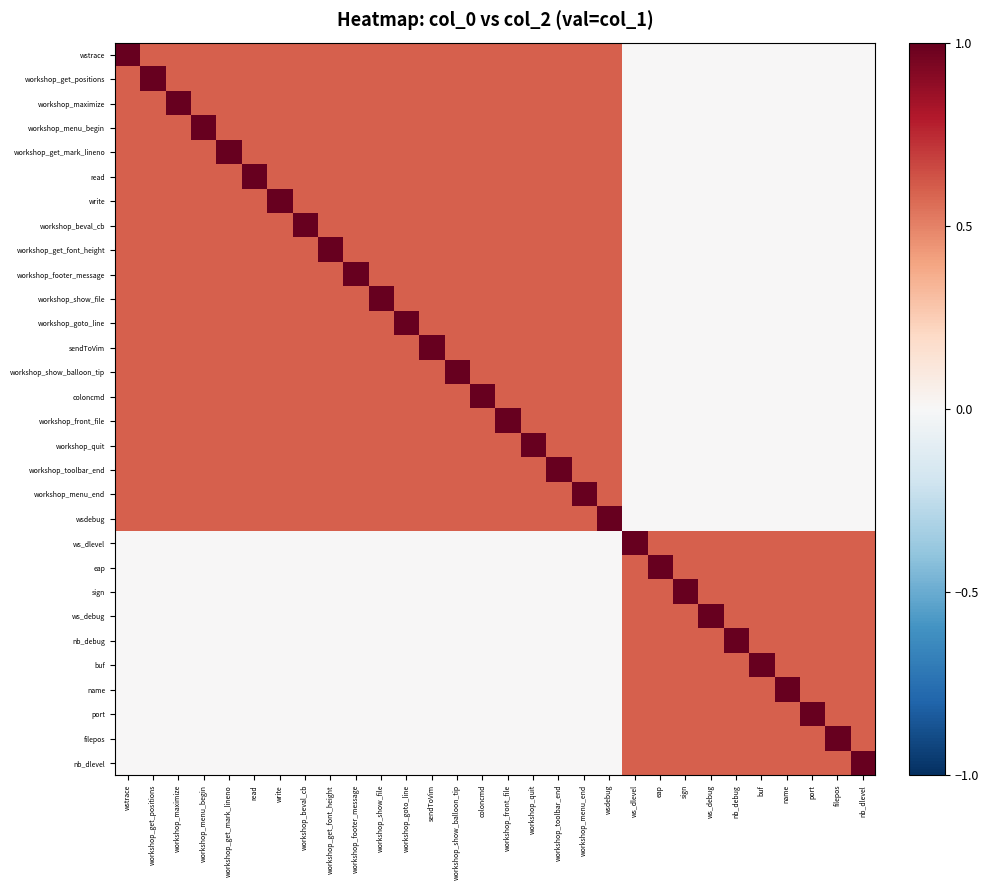

Reading left to right, extract all data points from this chart.

wstrace: wstrace=1.0	workshop_get_positions=0.6	workshop_maximize=0.6	workshop_menu_begin=0.6	workshop_get_mark_lineno=0.6	read=0.6	write=0.6	workshop_beval_cb=0.6	workshop_get_font_height=0.6	workshop_footer_message=0.6	workshop_show_file=0.6	workshop_goto_line=0.6	sendToVim=0.6	workshop_show_balloon_tip=0.6	coloncmd=0.6	workshop_front_file=0.6	workshop_quit=0.6	workshop_toolbar_end=0.6	workshop_menu_end=0.6	wsdebug=0.6	ws_dlevel=0.0	eap=0.0	sign=0.0	ws_debug=0.0	nb_debug=0.0	buf=0.0	name=0.0	port=0.0	filepos=0.0	nb_dlevel=0.0
workshop_get_positions: wstrace=0.6	workshop_get_positions=1.0	workshop_maximize=0.6	workshop_menu_begin=0.6	workshop_get_mark_lineno=0.6	read=0.6	write=0.6	workshop_beval_cb=0.6	workshop_get_font_height=0.6	workshop_footer_message=0.6	workshop_show_file=0.6	workshop_goto_line=0.6	sendToVim=0.6	workshop_show_balloon_tip=0.6	coloncmd=0.6	workshop_front_file=0.6	workshop_quit=0.6	workshop_toolbar_end=0.6	workshop_menu_end=0.6	wsdebug=0.6	ws_dlevel=0.0	eap=0.0	sign=0.0	ws_debug=0.0	nb_debug=0.0	buf=0.0	name=0.0	port=0.0	filepos=0.0	nb_dlevel=0.0
workshop_maximize: wstrace=0.6	workshop_get_positions=0.6	workshop_maximize=1.0	workshop_menu_begin=0.6	workshop_get_mark_lineno=0.6	read=0.6	write=0.6	workshop_beval_cb=0.6	workshop_get_font_height=0.6	workshop_footer_message=0.6	workshop_show_file=0.6	workshop_goto_line=0.6	sendToVim=0.6	workshop_show_balloon_tip=0.6	coloncmd=0.6	workshop_front_file=0.6	workshop_quit=0.6	workshop_toolbar_end=0.6	workshop_menu_end=0.6	wsdebug=0.6	ws_dlevel=0.0	eap=0.0	sign=0.0	ws_debug=0.0	nb_debug=0.0	buf=0.0	name=0.0	port=0.0	filepos=0.0	nb_dlevel=0.0
workshop_menu_begin: wstrace=0.6	workshop_get_positions=0.6	workshop_maximize=0.6	workshop_menu_begin=1.0	workshop_get_mark_lineno=0.6	read=0.6	write=0.6	workshop_beval_cb=0.6	workshop_get_font_height=0.6	workshop_footer_message=0.6	workshop_show_file=0.6	workshop_goto_line=0.6	sendToVim=0.6	workshop_show_balloon_tip=0.6	coloncmd=0.6	workshop_front_file=0.6	workshop_quit=0.6	workshop_toolbar_end=0.6	workshop_menu_end=0.6	wsdebug=0.6	ws_dlevel=0.0	eap=0.0	sign=0.0	ws_debug=0.0	nb_debug=0.0	buf=0.0	name=0.0	port=0.0	filepos=0.0	nb_dlevel=0.0
workshop_get_mark_lineno: wstrace=0.6	workshop_get_positions=0.6	workshop_maximize=0.6	workshop_menu_begin=0.6	workshop_get_mark_lineno=1.0	read=0.6	write=0.6	workshop_beval_cb=0.6	workshop_get_font_height=0.6	workshop_footer_message=0.6	workshop_show_file=0.6	workshop_goto_line=0.6	sendToVim=0.6	workshop_show_balloon_tip=0.6	coloncmd=0.6	workshop_front_file=0.6	workshop_quit=0.6	workshop_toolbar_end=0.6	workshop_menu_end=0.6	wsdebug=0.6	ws_dlevel=0.0	eap=0.0	sign=0.0	ws_debug=0.0	nb_debug=0.0	buf=0.0	name=0.0	port=0.0	filepos=0.0	nb_dlevel=0.0
read: wstrace=0.6	workshop_get_positions=0.6	workshop_maximize=0.6	workshop_menu_begin=0.6	workshop_get_mark_lineno=0.6	read=1.0	write=0.6	workshop_beval_cb=0.6	workshop_get_font_height=0.6	workshop_footer_message=0.6	workshop_show_file=0.6	workshop_goto_line=0.6	sendToVim=0.6	workshop_show_balloon_tip=0.6	coloncmd=0.6	workshop_front_file=0.6	workshop_quit=0.6	workshop_toolbar_end=0.6	workshop_menu_end=0.6	wsdebug=0.6	ws_dlevel=0.0	eap=0.0	sign=0.0	ws_debug=0.0	nb_debug=0.0	buf=0.0	name=0.0	port=0.0	filepos=0.0	nb_dlevel=0.0
write: wstrace=0.6	workshop_get_positions=0.6	workshop_maximize=0.6	workshop_menu_begin=0.6	workshop_get_mark_lineno=0.6	read=0.6	write=1.0	workshop_beval_cb=0.6	workshop_get_font_height=0.6	workshop_footer_message=0.6	workshop_show_file=0.6	workshop_goto_line=0.6	sendToVim=0.6	workshop_show_balloon_tip=0.6	coloncmd=0.6	workshop_front_file=0.6	workshop_quit=0.6	workshop_toolbar_end=0.6	workshop_menu_end=0.6	wsdebug=0.6	ws_dlevel=0.0	eap=0.0	sign=0.0	ws_debug=0.0	nb_debug=0.0	buf=0.0	name=0.0	port=0.0	filepos=0.0	nb_dlevel=0.0
workshop_beval_cb: wstrace=0.6	workshop_get_positions=0.6	workshop_maximize=0.6	workshop_menu_begin=0.6	workshop_get_mark_lineno=0.6	read=0.6	write=0.6	workshop_beval_cb=1.0	workshop_get_font_height=0.6	workshop_footer_message=0.6	workshop_show_file=0.6	workshop_goto_line=0.6	sendToVim=0.6	workshop_show_balloon_tip=0.6	coloncmd=0.6	workshop_front_file=0.6	workshop_quit=0.6	workshop_toolbar_end=0.6	workshop_menu_end=0.6	wsdebug=0.6	ws_dlevel=0.0	eap=0.0	sign=0.0	ws_debug=0.0	nb_debug=0.0	buf=0.0	name=0.0	port=0.0	filepos=0.0	nb_dlevel=0.0
workshop_get_font_height: wstrace=0.6	workshop_get_positions=0.6	workshop_maximize=0.6	workshop_menu_begin=0.6	workshop_get_mark_lineno=0.6	read=0.6	write=0.6	workshop_beval_cb=0.6	workshop_get_font_height=1.0	workshop_footer_message=0.6	workshop_show_file=0.6	workshop_goto_line=0.6	sendToVim=0.6	workshop_show_balloon_tip=0.6	coloncmd=0.6	workshop_front_file=0.6	workshop_quit=0.6	workshop_toolbar_end=0.6	workshop_menu_end=0.6	wsdebug=0.6	ws_dlevel=0.0	eap=0.0	sign=0.0	ws_debug=0.0	nb_debug=0.0	buf=0.0	name=0.0	port=0.0	filepos=0.0	nb_dlevel=0.0
workshop_footer_message: wstrace=0.6	workshop_get_positions=0.6	workshop_maximize=0.6	workshop_menu_begin=0.6	workshop_get_mark_lineno=0.6	read=0.6	write=0.6	workshop_beval_cb=0.6	workshop_get_font_height=0.6	workshop_footer_message=1.0	workshop_show_file=0.6	workshop_goto_line=0.6	sendToVim=0.6	workshop_show_balloon_tip=0.6	coloncmd=0.6	workshop_front_file=0.6	workshop_quit=0.6	workshop_toolbar_end=0.6	workshop_menu_end=0.6	wsdebug=0.6	ws_dlevel=0.0	eap=0.0	sign=0.0	ws_debug=0.0	nb_debug=0.0	buf=0.0	name=0.0	port=0.0	filepos=0.0	nb_dlevel=0.0
workshop_show_file: wstrace=0.6	workshop_get_positions=0.6	workshop_maximize=0.6	workshop_menu_begin=0.6	workshop_get_mark_lineno=0.6	read=0.6	write=0.6	workshop_beval_cb=0.6	workshop_get_font_height=0.6	workshop_footer_message=0.6	workshop_show_file=1.0	workshop_goto_line=0.6	sendToVim=0.6	workshop_show_balloon_tip=0.6	coloncmd=0.6	workshop_front_file=0.6	workshop_quit=0.6	workshop_toolbar_end=0.6	workshop_menu_end=0.6	wsdebug=0.6	ws_dlevel=0.0	eap=0.0	sign=0.0	ws_debug=0.0	nb_debug=0.0	buf=0.0	name=0.0	port=0.0	filepos=0.0	nb_dlevel=0.0
workshop_goto_line: wstrace=0.6	workshop_get_positions=0.6	workshop_maximize=0.6	workshop_menu_begin=0.6	workshop_get_mark_lineno=0.6	read=0.6	write=0.6	workshop_beval_cb=0.6	workshop_get_font_height=0.6	workshop_footer_message=0.6	workshop_show_file=0.6	workshop_goto_line=1.0	sendToVim=0.6	workshop_show_balloon_tip=0.6	coloncmd=0.6	workshop_front_file=0.6	workshop_quit=0.6	workshop_toolbar_end=0.6	workshop_menu_end=0.6	wsdebug=0.6	ws_dlevel=0.0	eap=0.0	sign=0.0	ws_debug=0.0	nb_debug=0.0	buf=0.0	name=0.0	port=0.0	filepos=0.0	nb_dlevel=0.0
sendToVim: wstrace=0.6	workshop_get_positions=0.6	workshop_maximize=0.6	workshop_menu_begin=0.6	workshop_get_mark_lineno=0.6	read=0.6	write=0.6	workshop_beval_cb=0.6	workshop_get_font_height=0.6	workshop_footer_message=0.6	workshop_show_file=0.6	workshop_goto_line=0.6	sendToVim=1.0	workshop_show_balloon_tip=0.6	coloncmd=0.6	workshop_front_file=0.6	workshop_quit=0.6	workshop_toolbar_end=0.6	workshop_menu_end=0.6	wsdebug=0.6	ws_dlevel=0.0	eap=0.0	sign=0.0	ws_debug=0.0	nb_debug=0.0	buf=0.0	name=0.0	port=0.0	filepos=0.0	nb_dlevel=0.0
workshop_show_balloon_tip: wstrace=0.6	workshop_get_positions=0.6	workshop_maximize=0.6	workshop_menu_begin=0.6	workshop_get_mark_lineno=0.6	read=0.6	write=0.6	workshop_beval_cb=0.6	workshop_get_font_height=0.6	workshop_footer_message=0.6	workshop_show_file=0.6	workshop_goto_line=0.6	sendToVim=0.6	workshop_show_balloon_tip=1.0	coloncmd=0.6	workshop_front_file=0.6	workshop_quit=0.6	workshop_toolbar_end=0.6	workshop_menu_end=0.6	wsdebug=0.6	ws_dlevel=0.0	eap=0.0	sign=0.0	ws_debug=0.0	nb_debug=0.0	buf=0.0	name=0.0	port=0.0	filepos=0.0	nb_dlevel=0.0
coloncmd: wstrace=0.6	workshop_get_positions=0.6	workshop_maximize=0.6	workshop_menu_begin=0.6	workshop_get_mark_lineno=0.6	read=0.6	write=0.6	workshop_beval_cb=0.6	workshop_get_font_height=0.6	workshop_footer_message=0.6	workshop_show_file=0.6	workshop_goto_line=0.6	sendToVim=0.6	workshop_show_balloon_tip=0.6	coloncmd=1.0	workshop_front_file=0.6	workshop_quit=0.6	workshop_toolbar_end=0.6	workshop_menu_end=0.6	wsdebug=0.6	ws_dlevel=0.0	eap=0.0	sign=0.0	ws_debug=0.0	nb_debug=0.0	buf=0.0	name=0.0	port=0.0	filepos=0.0	nb_dlevel=0.0
workshop_front_file: wstrace=0.6	workshop_get_positions=0.6	workshop_maximize=0.6	workshop_menu_begin=0.6	workshop_get_mark_lineno=0.6	read=0.6	write=0.6	workshop_beval_cb=0.6	workshop_get_font_height=0.6	workshop_footer_message=0.6	workshop_show_file=0.6	workshop_goto_line=0.6	sendToVim=0.6	workshop_show_balloon_tip=0.6	coloncmd=0.6	workshop_front_file=1.0	workshop_quit=0.6	workshop_toolbar_end=0.6	workshop_menu_end=0.6	wsdebug=0.6	ws_dlevel=0.0	eap=0.0	sign=0.0	ws_debug=0.0	nb_debug=0.0	buf=0.0	name=0.0	port=0.0	filepos=0.0	nb_dlevel=0.0
workshop_quit: wstrace=0.6	workshop_get_positions=0.6	workshop_maximize=0.6	workshop_menu_begin=0.6	workshop_get_mark_lineno=0.6	read=0.6	write=0.6	workshop_beval_cb=0.6	workshop_get_font_height=0.6	workshop_footer_message=0.6	workshop_show_file=0.6	workshop_goto_line=0.6	sendToVim=0.6	workshop_show_balloon_tip=0.6	coloncmd=0.6	workshop_front_file=0.6	workshop_quit=1.0	workshop_toolbar_end=0.6	workshop_menu_end=0.6	wsdebug=0.6	ws_dlevel=0.0	eap=0.0	sign=0.0	ws_debug=0.0	nb_debug=0.0	buf=0.0	name=0.0	port=0.0	filepos=0.0	nb_dlevel=0.0
workshop_toolbar_end: wstrace=0.6	workshop_get_positions=0.6	workshop_maximize=0.6	workshop_menu_begin=0.6	workshop_get_mark_lineno=0.6	read=0.6	write=0.6	workshop_beval_cb=0.6	workshop_get_font_height=0.6	workshop_footer_message=0.6	workshop_show_file=0.6	workshop_goto_line=0.6	sendToVim=0.6	workshop_show_balloon_tip=0.6	coloncmd=0.6	workshop_front_file=0.6	workshop_quit=0.6	workshop_toolbar_end=1.0	workshop_menu_end=0.6	wsdebug=0.6	ws_dlevel=0.0	eap=0.0	sign=0.0	ws_debug=0.0	nb_debug=0.0	buf=0.0	name=0.0	port=0.0	filepos=0.0	nb_dlevel=0.0
workshop_menu_end: wstrace=0.6	workshop_get_positions=0.6	workshop_maximize=0.6	workshop_menu_begin=0.6	workshop_get_mark_lineno=0.6	read=0.6	write=0.6	workshop_beval_cb=0.6	workshop_get_font_height=0.6	workshop_footer_message=0.6	workshop_show_file=0.6	workshop_goto_line=0.6	sendToVim=0.6	workshop_show_balloon_tip=0.6	coloncmd=0.6	workshop_front_file=0.6	workshop_quit=0.6	workshop_toolbar_end=0.6	workshop_menu_end=1.0	wsdebug=0.6	ws_dlevel=0.0	eap=0.0	sign=0.0	ws_debug=0.0	nb_debug=0.0	buf=0.0	name=0.0	port=0.0	filepos=0.0	nb_dlevel=0.0
wsdebug: wstrace=0.6	workshop_get_positions=0.6	workshop_maximize=0.6	workshop_menu_begin=0.6	workshop_get_mark_lineno=0.6	read=0.6	write=0.6	workshop_beval_cb=0.6	workshop_get_font_height=0.6	workshop_footer_message=0.6	workshop_show_file=0.6	workshop_goto_line=0.6	sendToVim=0.6	workshop_show_balloon_tip=0.6	coloncmd=0.6	workshop_front_file=0.6	workshop_quit=0.6	workshop_toolbar_end=0.6	workshop_menu_end=0.6	wsdebug=1.0	ws_dlevel=0.0	eap=0.0	sign=0.0	ws_debug=0.0	nb_debug=0.0	buf=0.0	name=0.0	port=0.0	filepos=0.0	nb_dlevel=0.0
ws_dlevel: wstrace=0.0	workshop_get_positions=0.0	workshop_maximize=0.0	workshop_menu_begin=0.0	workshop_get_mark_lineno=0.0	read=0.0	write=0.0	workshop_beval_cb=0.0	workshop_get_font_height=0.0	workshop_footer_message=0.0	workshop_show_file=0.0	workshop_goto_line=0.0	sendToVim=0.0	workshop_show_balloon_tip=0.0	coloncmd=0.0	workshop_front_file=0.0	workshop_quit=0.0	workshop_toolbar_end=0.0	workshop_menu_end=0.0	wsdebug=0.0	ws_dlevel=1.0	eap=0.6	sign=0.6	ws_debug=0.6	nb_debug=0.6	buf=0.6	name=0.6	port=0.6	filepos=0.6	nb_dlevel=0.6
eap: wstrace=0.0	workshop_get_positions=0.0	workshop_maximize=0.0	workshop_menu_begin=0.0	workshop_get_mark_lineno=0.0	read=0.0	write=0.0	workshop_beval_cb=0.0	workshop_get_font_height=0.0	workshop_footer_message=0.0	workshop_show_file=0.0	workshop_goto_line=0.0	sendToVim=0.0	workshop_show_balloon_tip=0.0	coloncmd=0.0	workshop_front_file=0.0	workshop_quit=0.0	workshop_toolbar_end=0.0	workshop_menu_end=0.0	wsdebug=0.0	ws_dlevel=0.6	eap=1.0	sign=0.6	ws_debug=0.6	nb_debug=0.6	buf=0.6	name=0.6	port=0.6	filepos=0.6	nb_dlevel=0.6
sign: wstrace=0.0	workshop_get_positions=0.0	workshop_maximize=0.0	workshop_menu_begin=0.0	workshop_get_mark_lineno=0.0	read=0.0	write=0.0	workshop_beval_cb=0.0	workshop_get_font_height=0.0	workshop_footer_message=0.0	workshop_show_file=0.0	workshop_goto_line=0.0	sendToVim=0.0	workshop_show_balloon_tip=0.0	coloncmd=0.0	workshop_front_file=0.0	workshop_quit=0.0	workshop_toolbar_end=0.0	workshop_menu_end=0.0	wsdebug=0.0	ws_dlevel=0.6	eap=0.6	sign=1.0	ws_debug=0.6	nb_debug=0.6	buf=0.6	name=0.6	port=0.6	filepos=0.6	nb_dlevel=0.6
ws_debug: wstrace=0.0	workshop_get_positions=0.0	workshop_maximize=0.0	workshop_menu_begin=0.0	workshop_get_mark_lineno=0.0	read=0.0	write=0.0	workshop_beval_cb=0.0	workshop_get_font_height=0.0	workshop_footer_message=0.0	workshop_show_file=0.0	workshop_goto_line=0.0	sendToVim=0.0	workshop_show_balloon_tip=0.0	coloncmd=0.0	workshop_front_file=0.0	workshop_quit=0.0	workshop_toolbar_end=0.0	workshop_menu_end=0.0	wsdebug=0.0	ws_dlevel=0.6	eap=0.6	sign=0.6	ws_debug=1.0	nb_debug=0.6	buf=0.6	name=0.6	port=0.6	filepos=0.6	nb_dlevel=0.6
nb_debug: wstrace=0.0	workshop_get_positions=0.0	workshop_maximize=0.0	workshop_menu_begin=0.0	workshop_get_mark_lineno=0.0	read=0.0	write=0.0	workshop_beval_cb=0.0	workshop_get_font_height=0.0	workshop_footer_message=0.0	workshop_show_file=0.0	workshop_goto_line=0.0	sendToVim=0.0	workshop_show_balloon_tip=0.0	coloncmd=0.0	workshop_front_file=0.0	workshop_quit=0.0	workshop_toolbar_end=0.0	workshop_menu_end=0.0	wsdebug=0.0	ws_dlevel=0.6	eap=0.6	sign=0.6	ws_debug=0.6	nb_debug=1.0	buf=0.6	name=0.6	port=0.6	filepos=0.6	nb_dlevel=0.6
buf: wstrace=0.0	workshop_get_positions=0.0	workshop_maximize=0.0	workshop_menu_begin=0.0	workshop_get_mark_lineno=0.0	read=0.0	write=0.0	workshop_beval_cb=0.0	workshop_get_font_height=0.0	workshop_footer_message=0.0	workshop_show_file=0.0	workshop_goto_line=0.0	sendToVim=0.0	workshop_show_balloon_tip=0.0	coloncmd=0.0	workshop_front_file=0.0	workshop_quit=0.0	workshop_toolbar_end=0.0	workshop_menu_end=0.0	wsdebug=0.0	ws_dlevel=0.6	eap=0.6	sign=0.6	ws_debug=0.6	nb_debug=0.6	buf=1.0	name=0.6	port=0.6	filepos=0.6	nb_dlevel=0.6
name: wstrace=0.0	workshop_get_positions=0.0	workshop_maximize=0.0	workshop_menu_begin=0.0	workshop_get_mark_lineno=0.0	read=0.0	write=0.0	workshop_beval_cb=0.0	workshop_get_font_height=0.0	workshop_footer_message=0.0	workshop_show_file=0.0	workshop_goto_line=0.0	sendToVim=0.0	workshop_show_balloon_tip=0.0	coloncmd=0.0	workshop_front_file=0.0	workshop_quit=0.0	workshop_toolbar_end=0.0	workshop_menu_end=0.0	wsdebug=0.0	ws_dlevel=0.6	eap=0.6	sign=0.6	ws_debug=0.6	nb_debug=0.6	buf=0.6	name=1.0	port=0.6	filepos=0.6	nb_dlevel=0.6
port: wstrace=0.0	workshop_get_positions=0.0	workshop_maximize=0.0	workshop_menu_begin=0.0	workshop_get_mark_lineno=0.0	read=0.0	write=0.0	workshop_beval_cb=0.0	workshop_get_font_height=0.0	workshop_footer_message=0.0	workshop_show_file=0.0	workshop_goto_line=0.0	sendToVim=0.0	workshop_show_balloon_tip=0.0	coloncmd=0.0	workshop_front_file=0.0	workshop_quit=0.0	workshop_toolbar_end=0.0	workshop_menu_end=0.0	wsdebug=0.0	ws_dlevel=0.6	eap=0.6	sign=0.6	ws_debug=0.6	nb_debug=0.6	buf=0.6	name=0.6	port=1.0	filepos=0.6	nb_dlevel=0.6
filepos: wstrace=0.0	workshop_get_positions=0.0	workshop_maximize=0.0	workshop_menu_begin=0.0	workshop_get_mark_lineno=0.0	read=0.0	write=0.0	workshop_beval_cb=0.0	workshop_get_font_height=0.0	workshop_footer_message=0.0	workshop_show_file=0.0	workshop_goto_line=0.0	sendToVim=0.0	workshop_show_balloon_tip=0.0	coloncmd=0.0	workshop_front_file=0.0	workshop_quit=0.0	workshop_toolbar_end=0.0	workshop_menu_end=0.0	wsdebug=0.0	ws_dlevel=0.6	eap=0.6	sign=0.6	ws_debug=0.6	nb_debug=0.6	buf=0.6	name=0.6	port=0.6	filepos=1.0	nb_dlevel=0.6
nb_dlevel: wstrace=0.0	workshop_get_positions=0.0	workshop_maximize=0.0	workshop_menu_begin=0.0	workshop_get_mark_lineno=0.0	read=0.0	write=0.0	workshop_beval_cb=0.0	workshop_get_font_height=0.0	workshop_footer_message=0.0	workshop_show_file=0.0	workshop_goto_line=0.0	sendToVim=0.0	workshop_show_balloon_tip=0.0	coloncmd=0.0	workshop_front_file=0.0	workshop_quit=0.0	workshop_toolbar_end=0.0	workshop_menu_end=0.0	wsdebug=0.0	ws_dlevel=0.6	eap=0.6	sign=0.6	ws_debug=0.6	nb_debug=0.6	buf=0.6	name=0.6	port=0.6	filepos=0.6	nb_dlevel=1.0